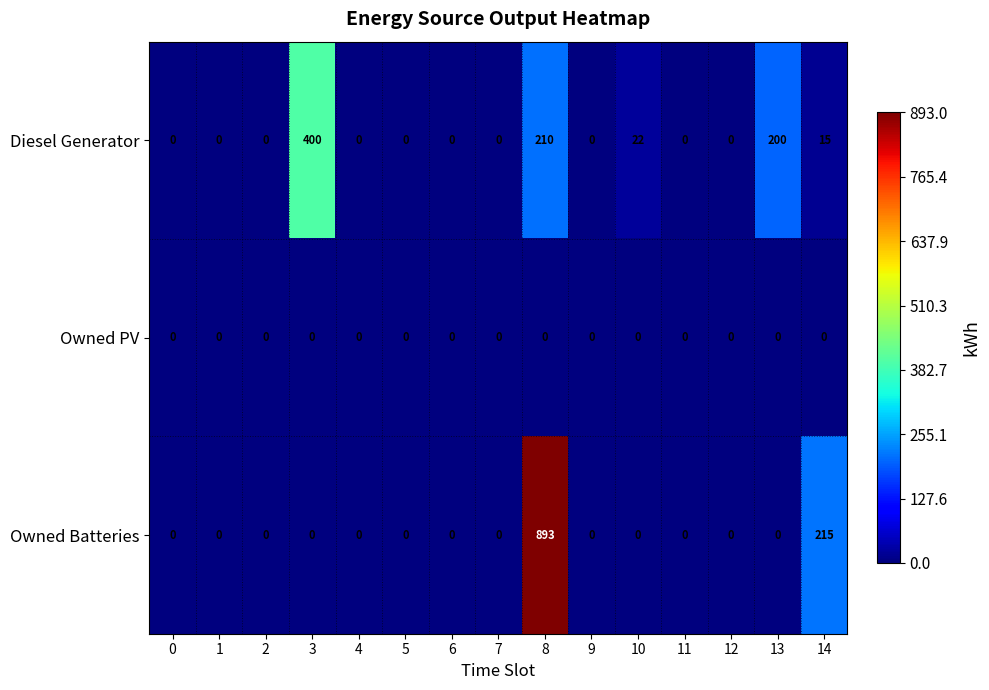

At which category is the sum across all series the highest?

8